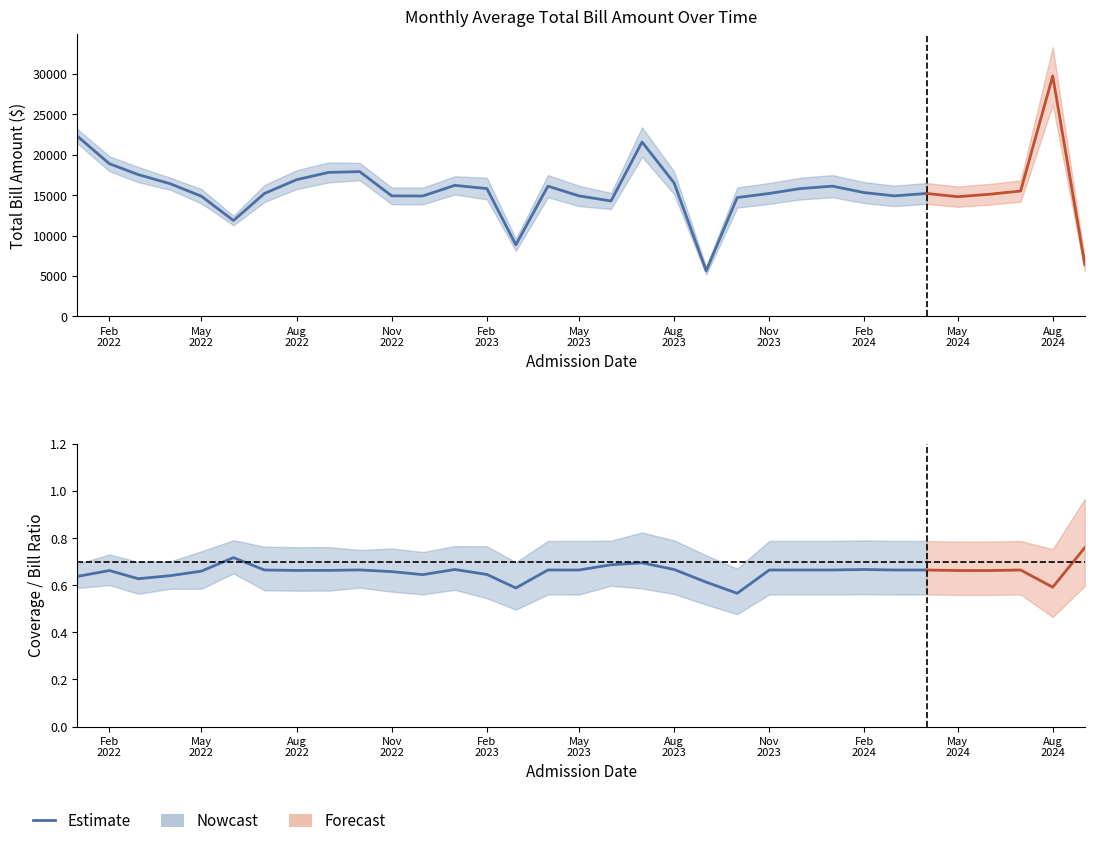

Is the value of avg_bill at 11 greater than the value of avg_balance at 15?

Yes